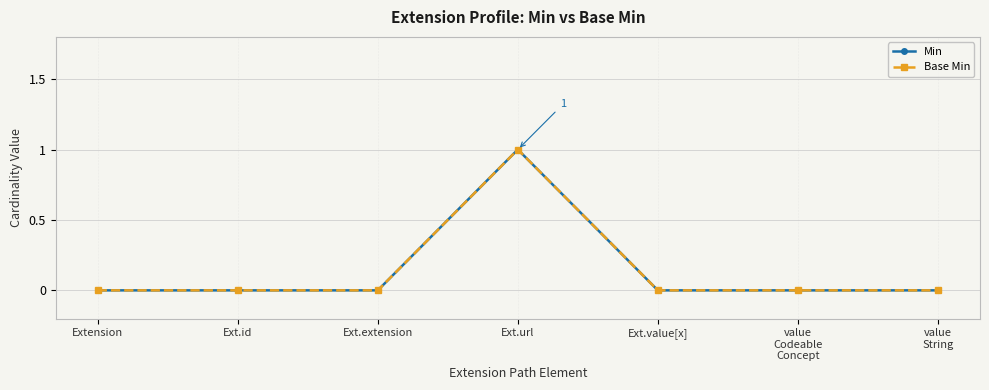

True or false: Base Min and Min cross at least once.

False